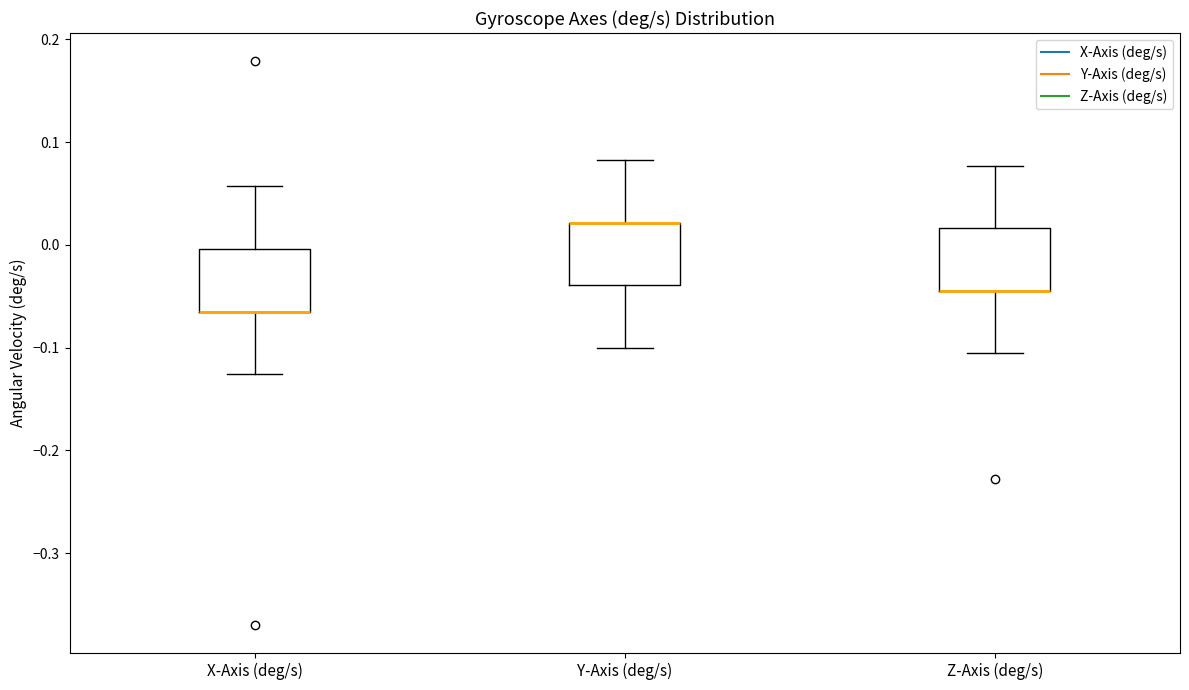

Reading left to right, transcribe this box plot: for each box, give where its median line is, the range the box spans, and where its two whiskers end, as read against the y-axis. The values are not printed on the chart, so give them approximately, as read against the axis.

X-Axis (deg/s): median -0.07 (drawn on the box's lower edge), box -0.07 to 0.00, whiskers -0.13 to 0.06
Y-Axis (deg/s): median 0.02 (drawn on the box's upper edge), box -0.04 to 0.02, whiskers -0.10 to 0.08
Z-Axis (deg/s): median -0.04 (drawn on the box's lower edge), box -0.04 to 0.02, whiskers -0.11 to 0.08